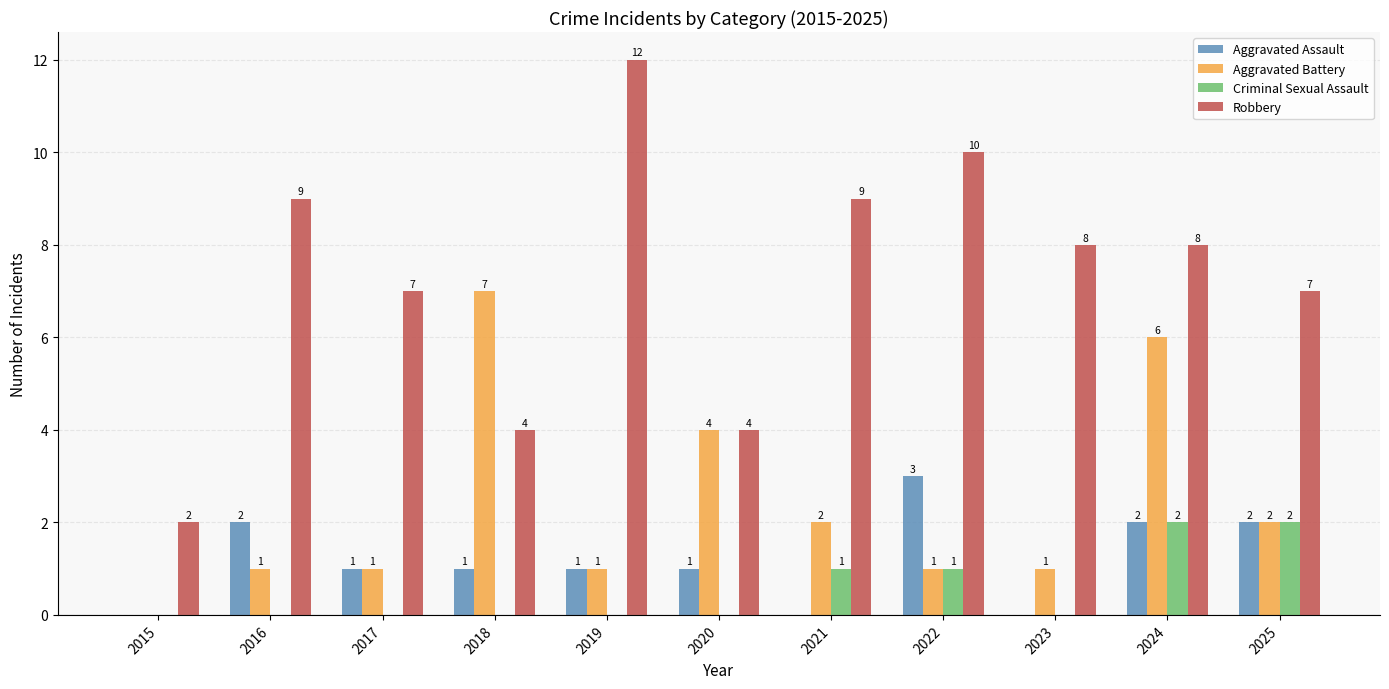

What is the sum of all Criminal Sexual Assault values?

6